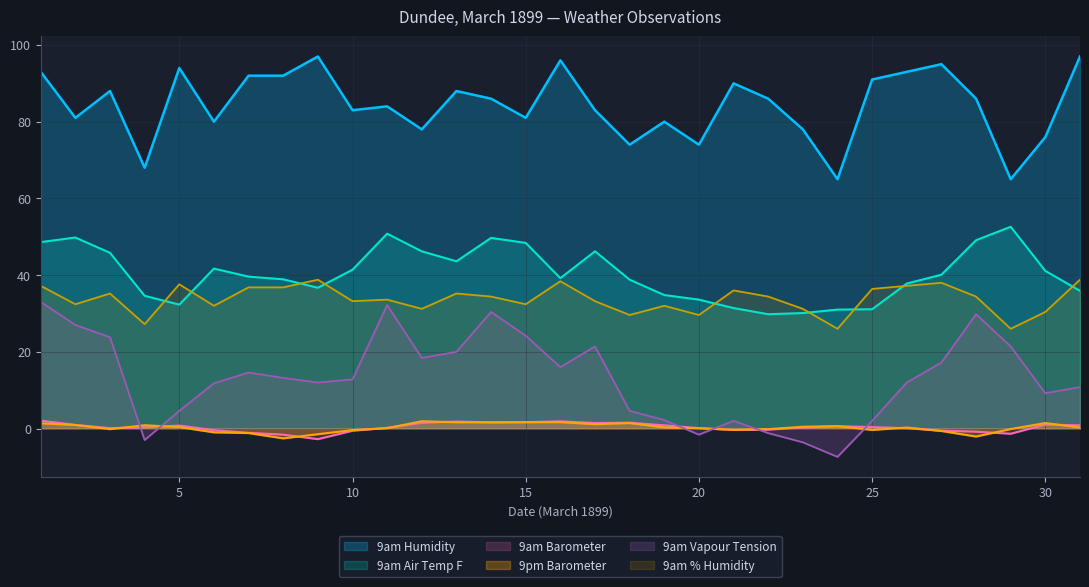

Between 10 and 15, which series saw the biggest shift?

9am Vapour Tension